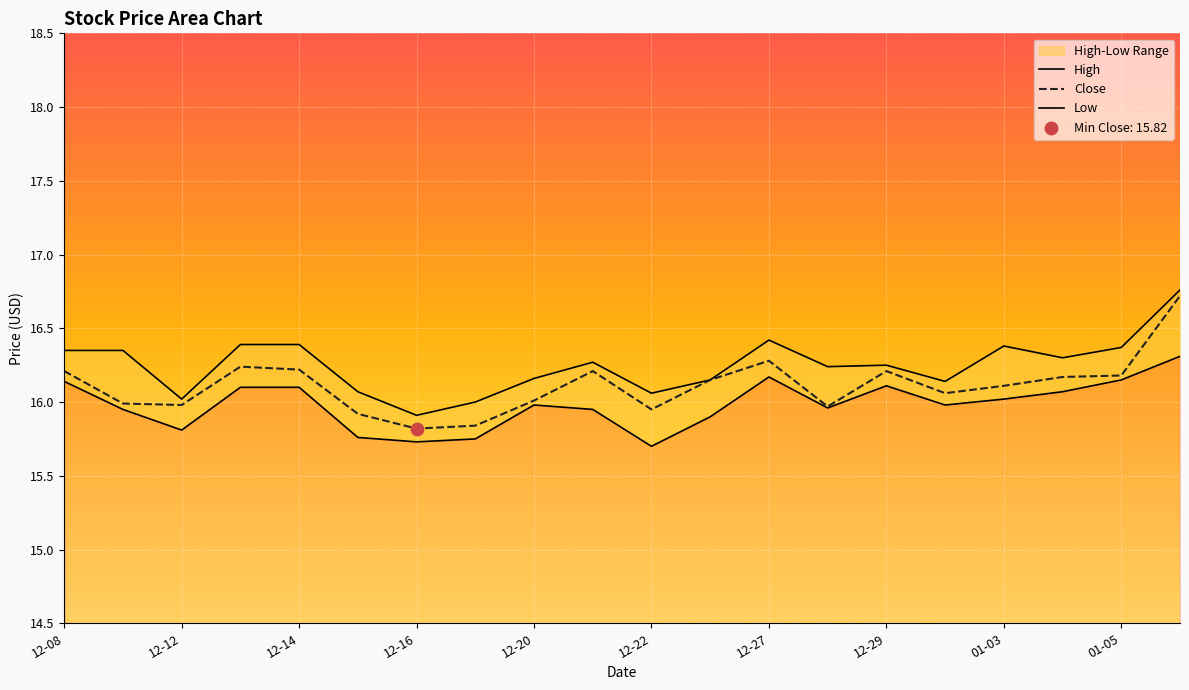

Which series reaches the maximum Y coordinate?

High